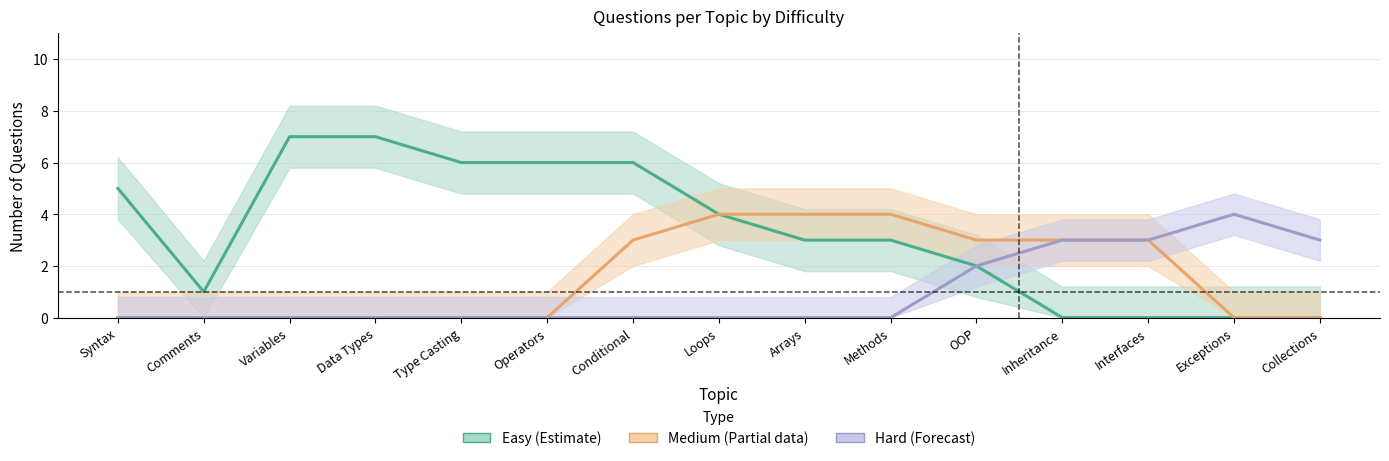

True or false: Medium and Hard cross at least once.

False